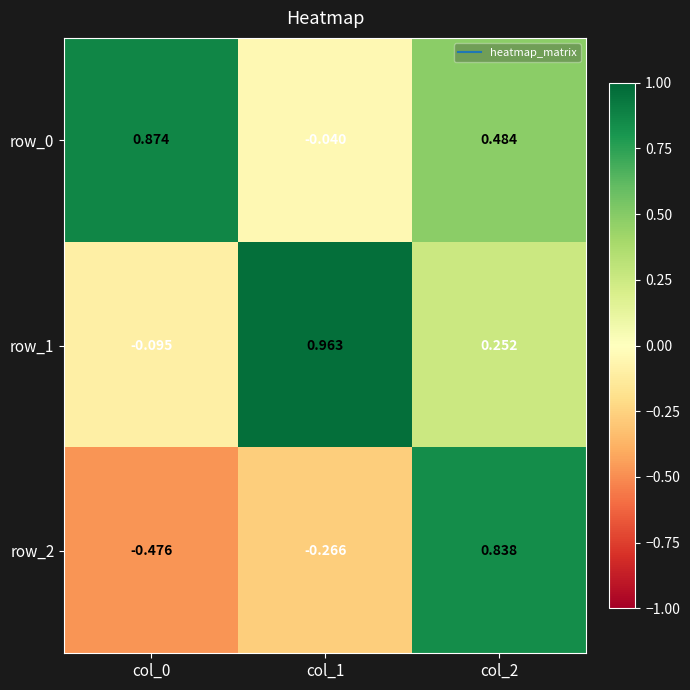

How many values in row_0 are above zero?

2